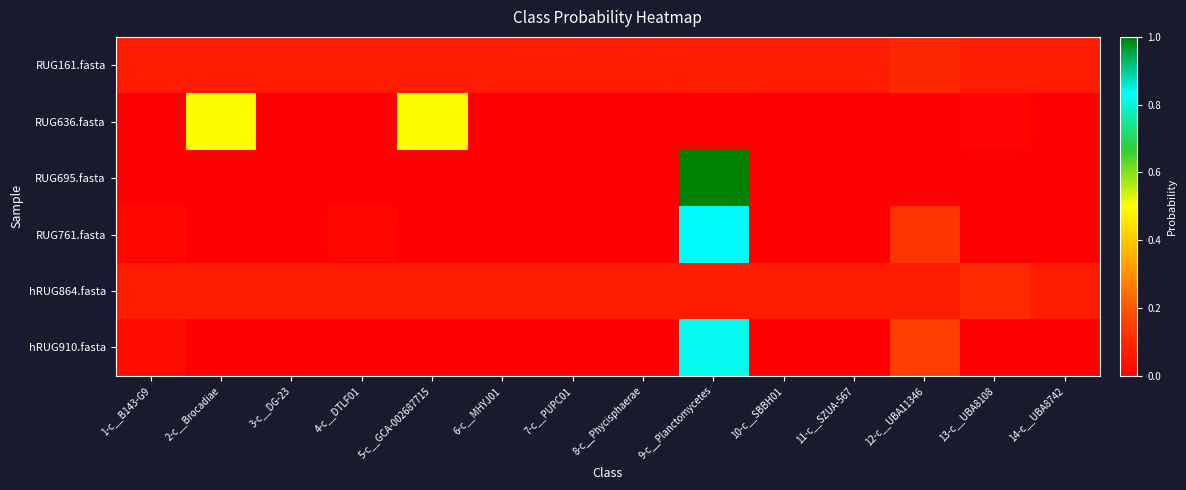

How many series are shown in this chart?

6